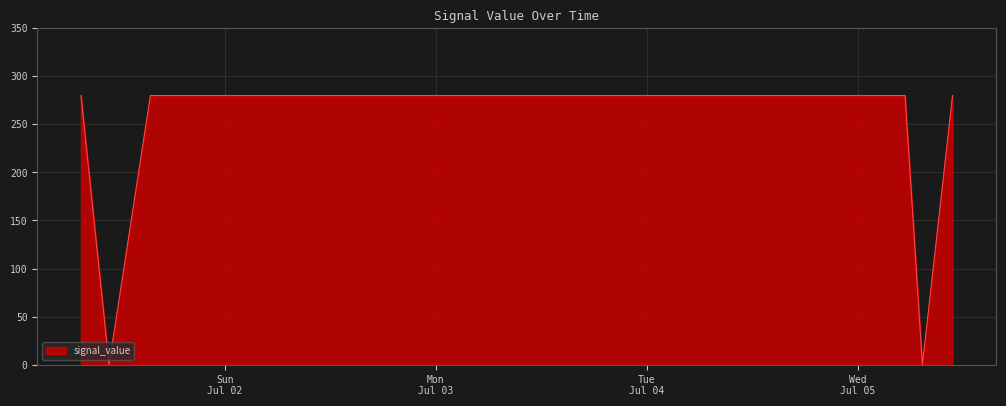

What is the maximum value shown in the chart?

280